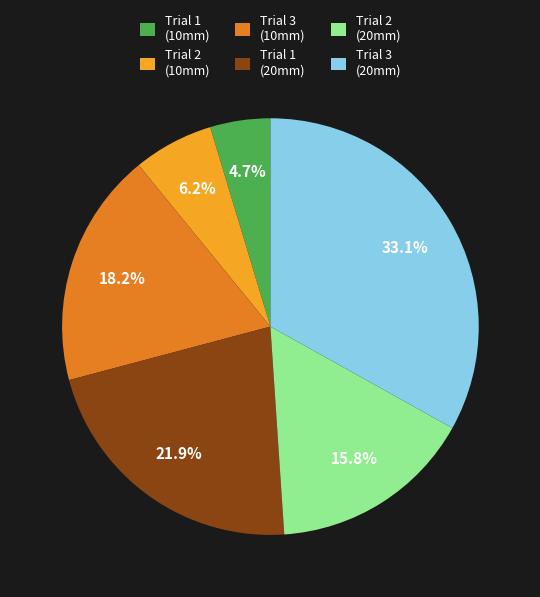

How many segments does this pie chart have?

6